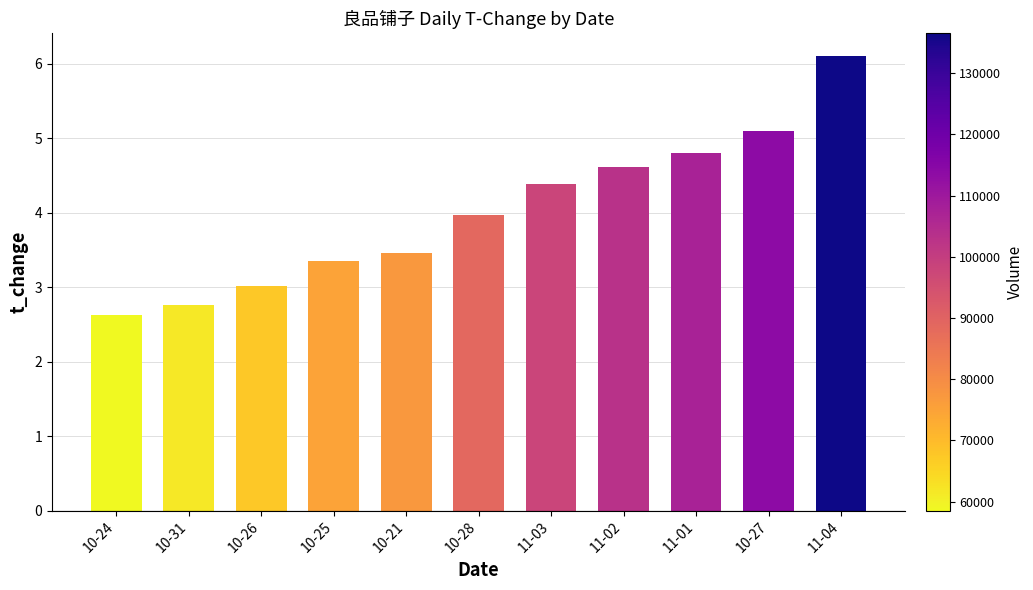

What is the label of the 9th bar from the left?

11-01